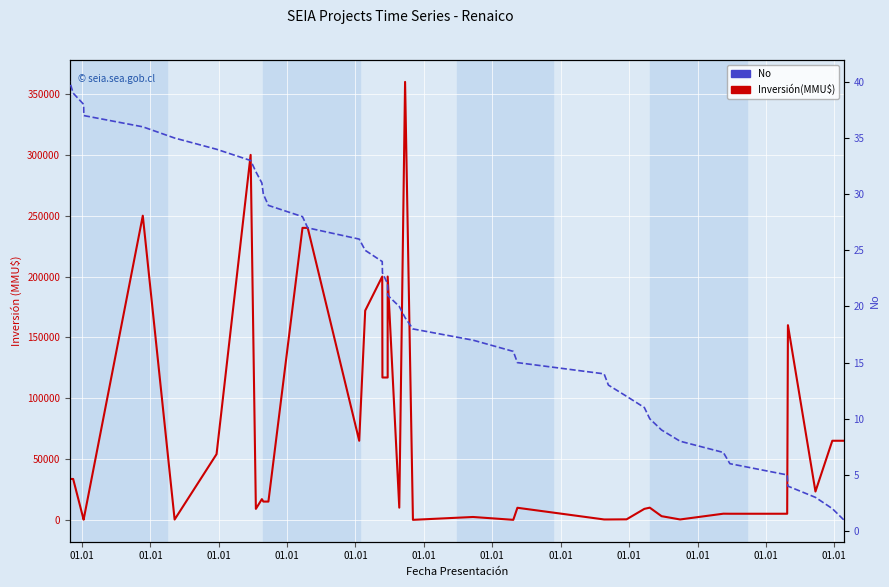

What are all the series names shown in the legend?

Inversión(MMU$), No